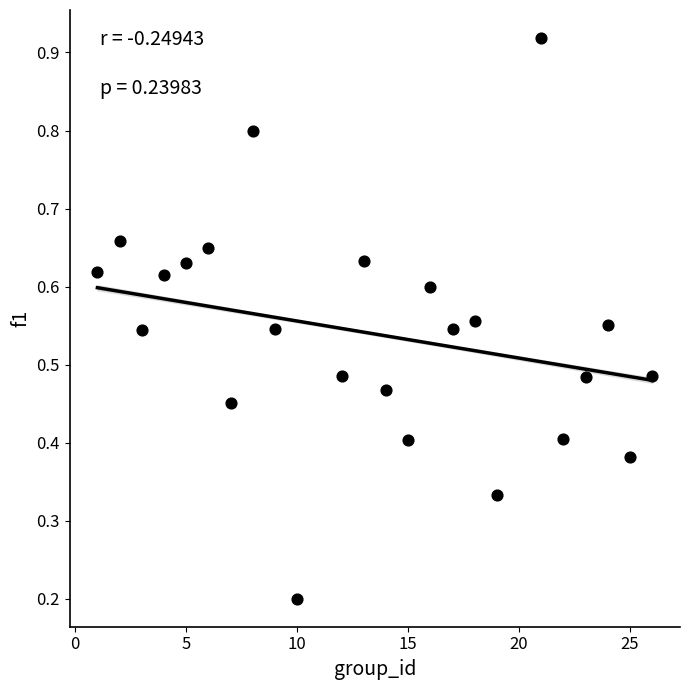

How many data points are displayed?

24